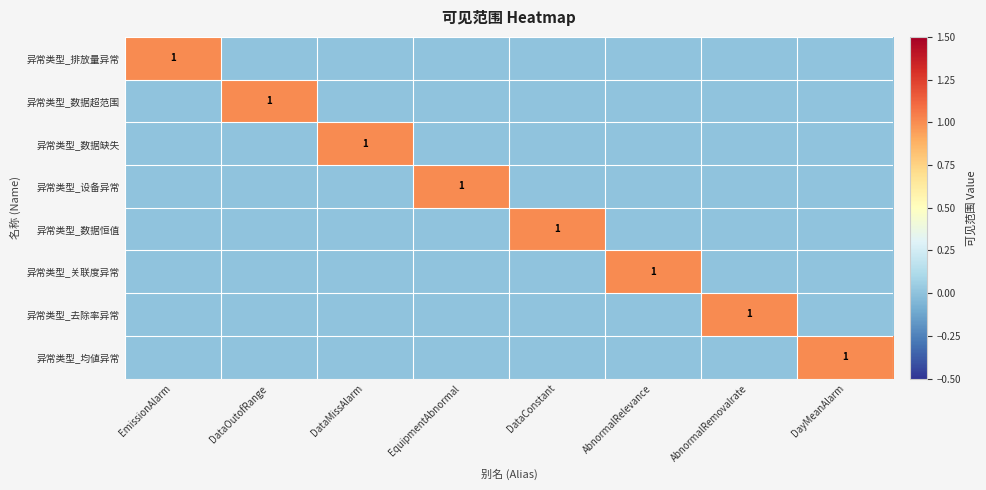

The 异常类型_关联度异常 series shows 1 at AbnormalRelevance. True or false?

True